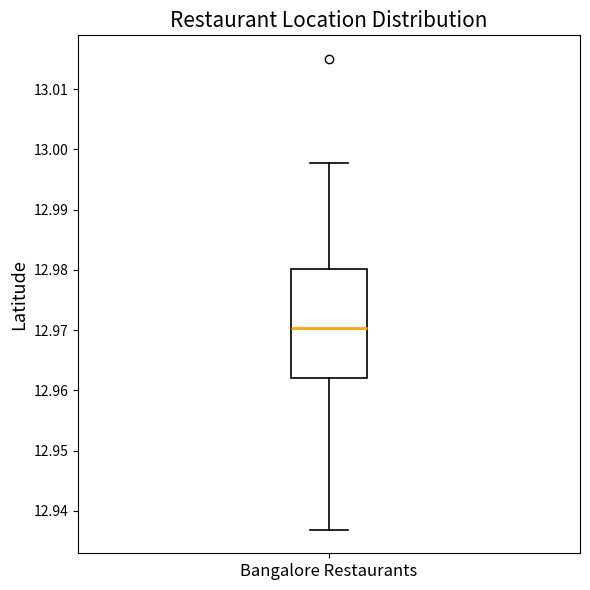

Read this box plot against the y-axis: the position of the median line, the range covered by the box, and the ends of both whiskers. The values are not printed on the chart, so give them approximately, as read against the axis.

median 12.970, box 12.962 to 12.980, whiskers 12.937 to 12.998